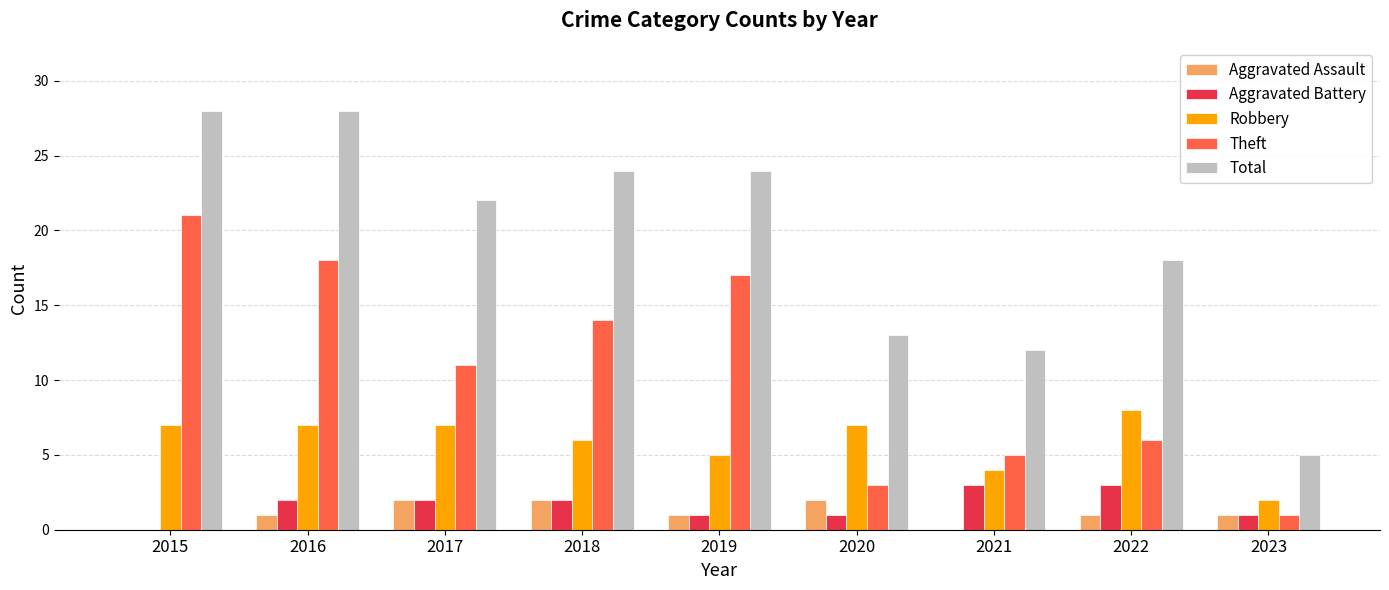

What is the greatest value displayed?

28